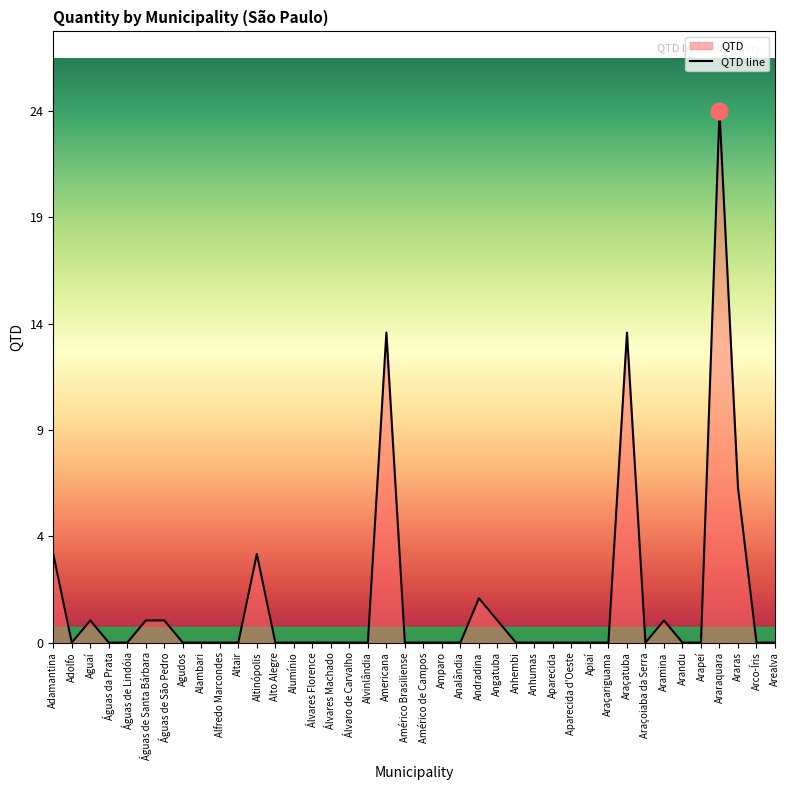

Is it true that the value at Aparecida is 0?

True